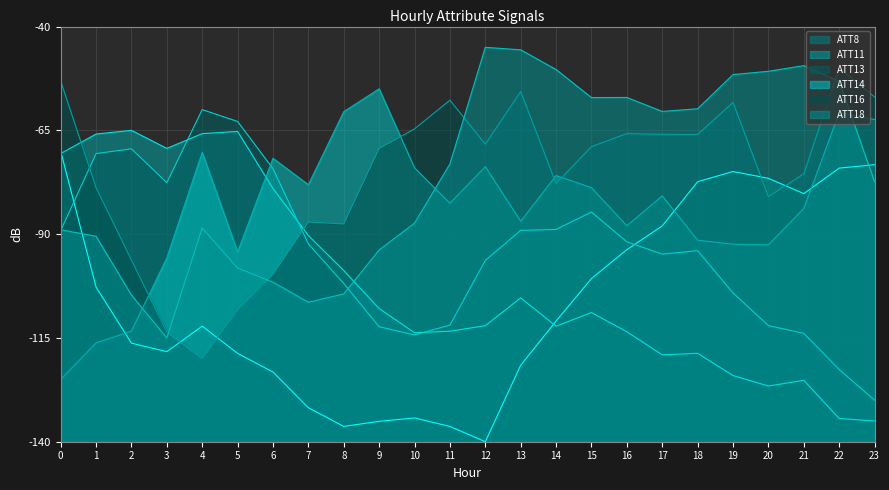

True or false: ATT13 and ATT11 intersect in this chart.

True